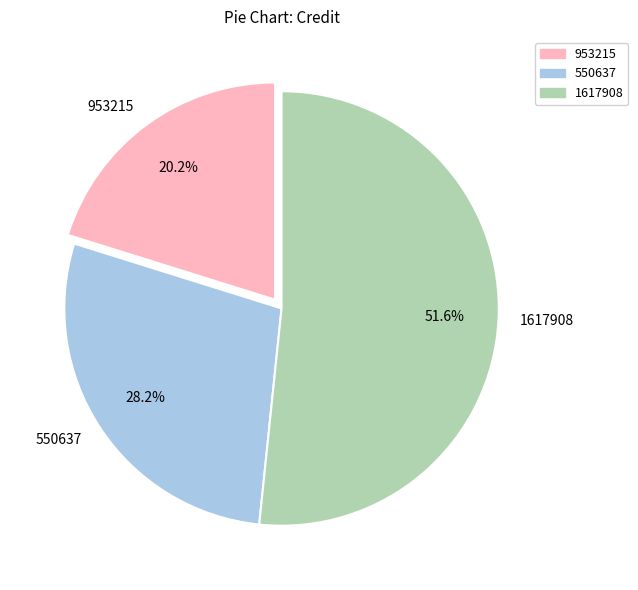

True or false: 1617908 accounts for 52% of the total.

True